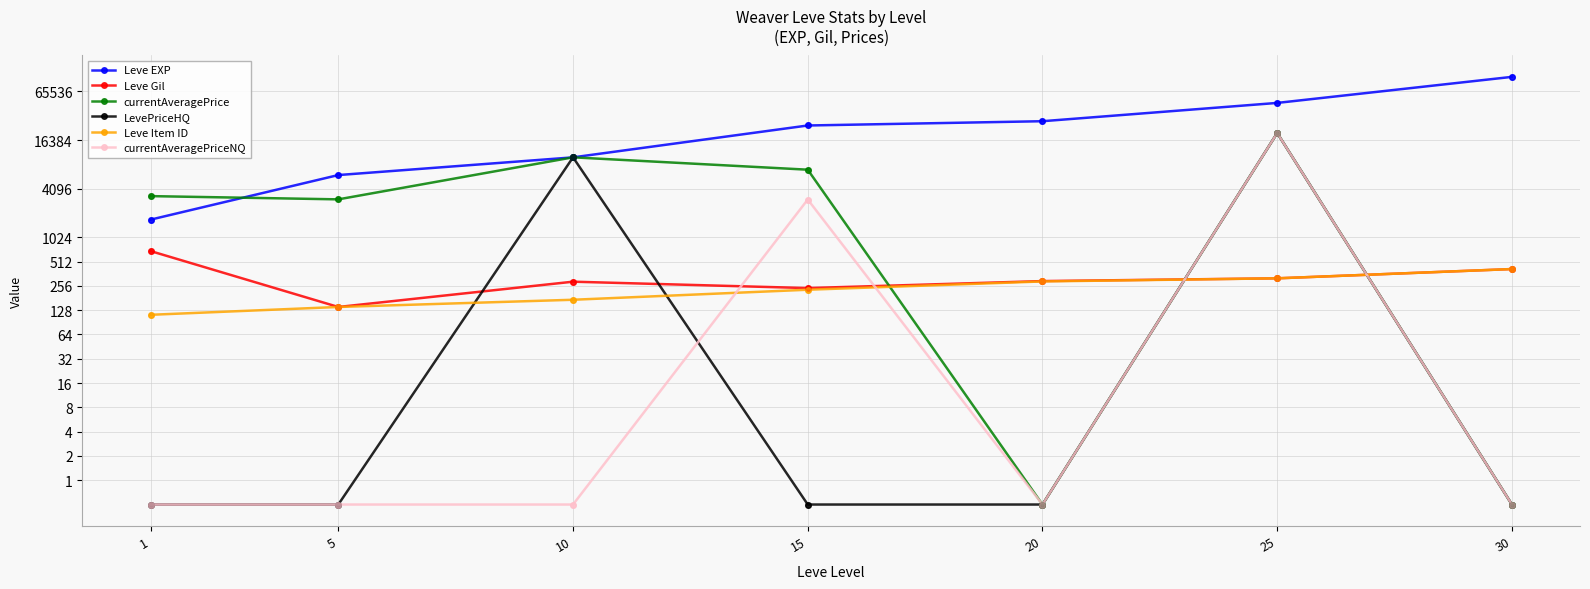

Which series has the largest total across all categories?

Leve EXP